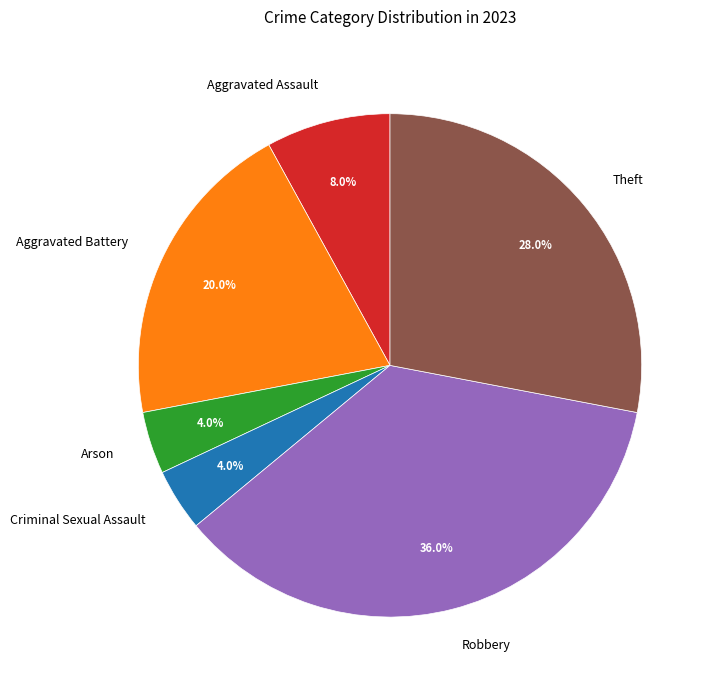

Approximately how many times larger is the value at Aggravated Assault compared to Robbery?

0.2